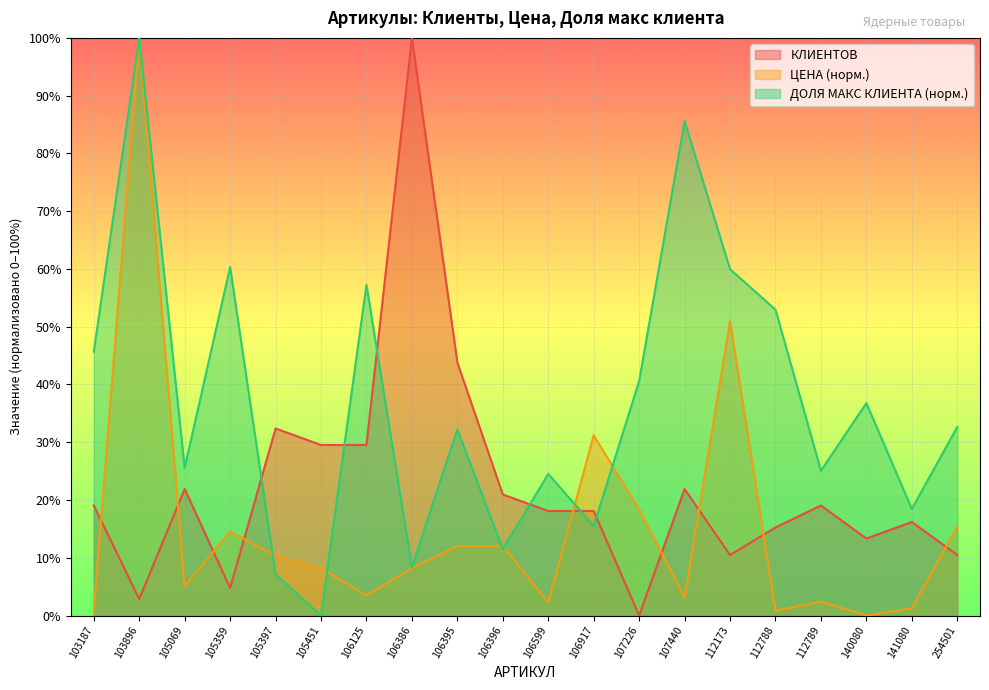

Is it true that КЛИЕНТОВ equals 15.7 at 254501?

False